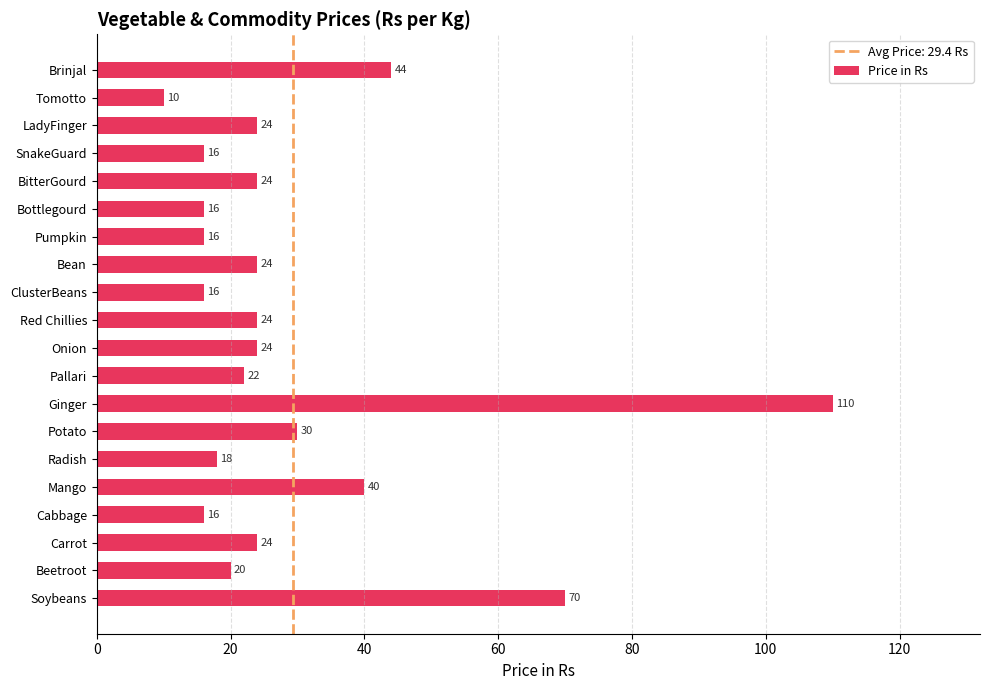

Reading bottom to top, list all the values displayed in this chart.

Soybeans=70	Beetroot=20	Carrot=24	Cabbage=16	Mango=40	Radish=18	Potato=30	Ginger=110	Pallari=22	Onion=24	Red Chillies=24	ClusterBeans=16	Bean=24	Pumpkin=16	Bottlegourd=16	BitterGourd=24	SnakeGuard=16	LadyFinger=24	Tomotto=10	Brinjal=44